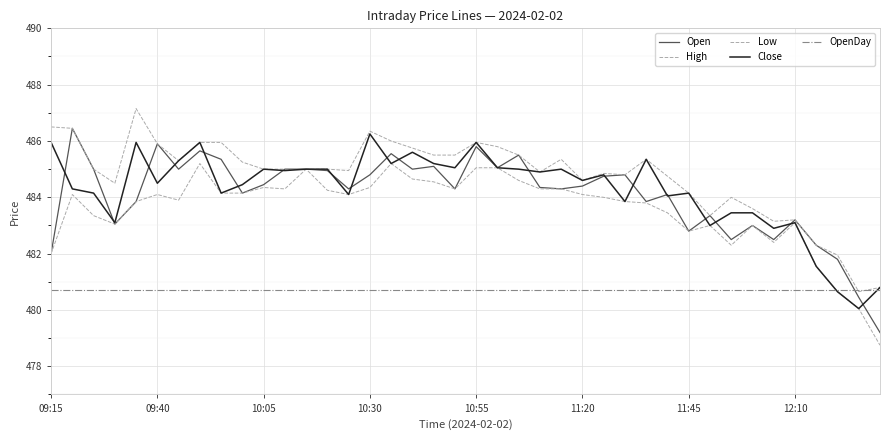

Count the number of categories in the chart.

40